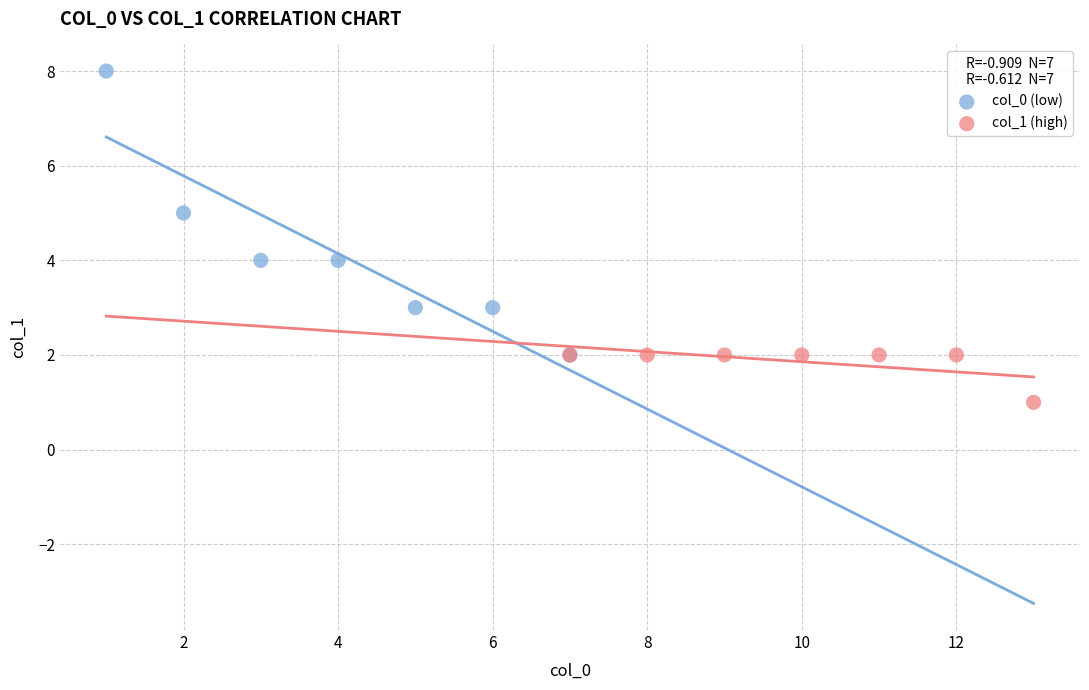

Which series contains the lowest Y value?

col_1 (high)